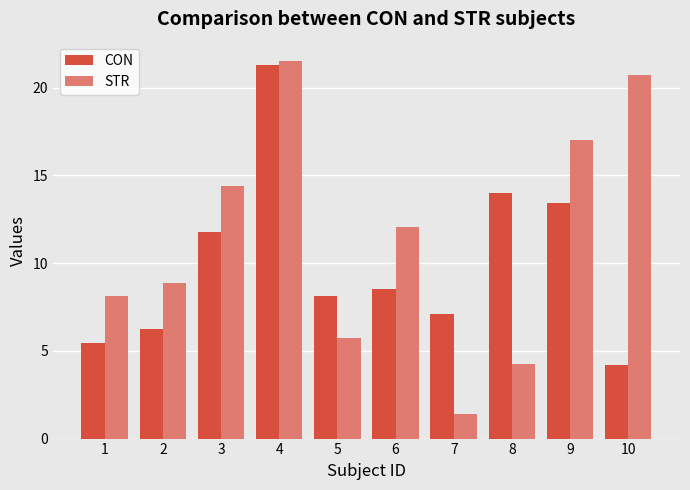

How many categories are shown in the chart?

10